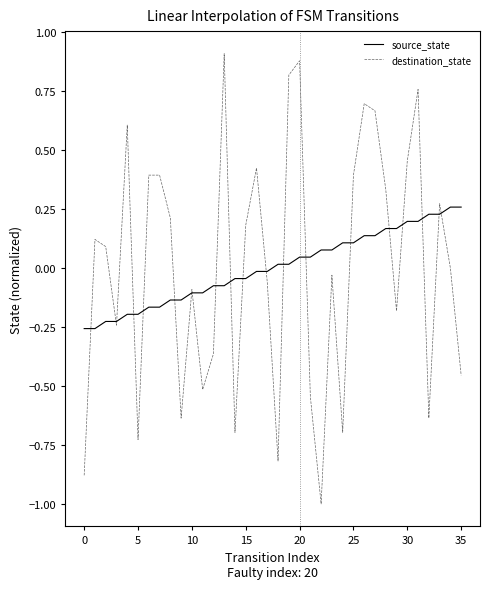

Which series has the largest range (max minus min)?

destination_state